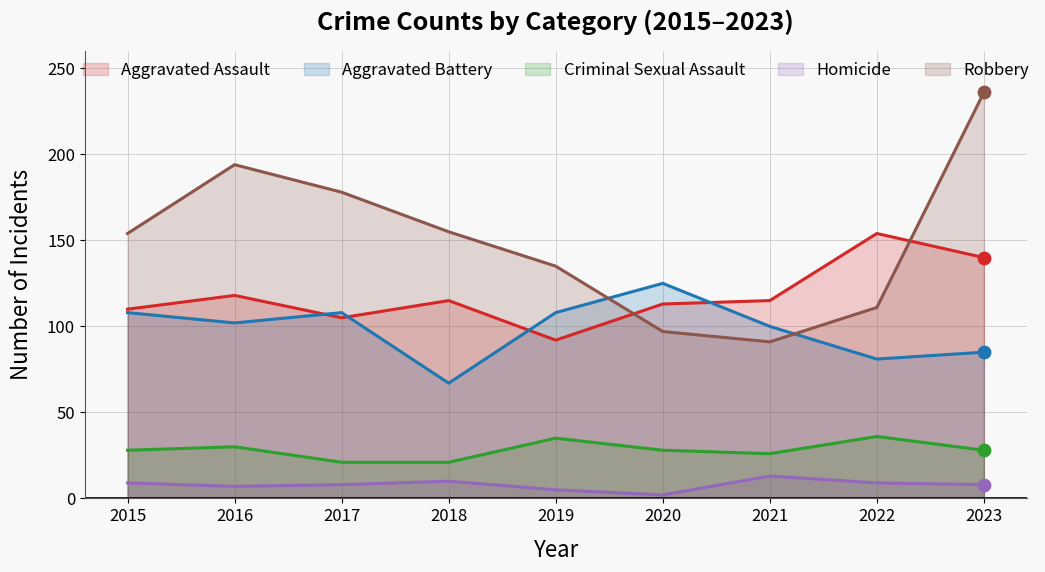

Is the value of Homicide at 2021 greater than the value of Aggravated Battery at 2021?

No